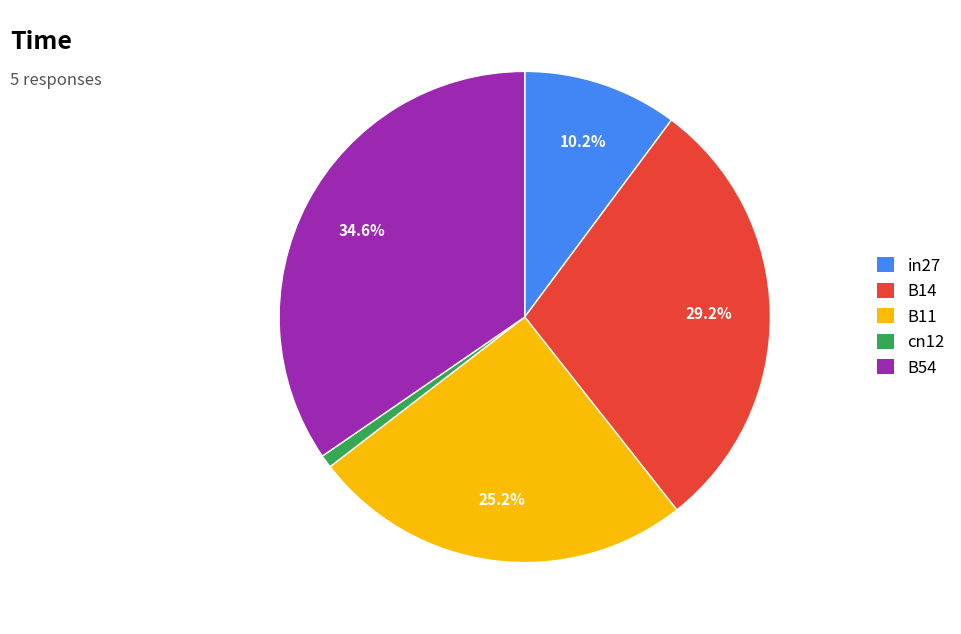

What is the smallest slice in the pie chart?

cn12